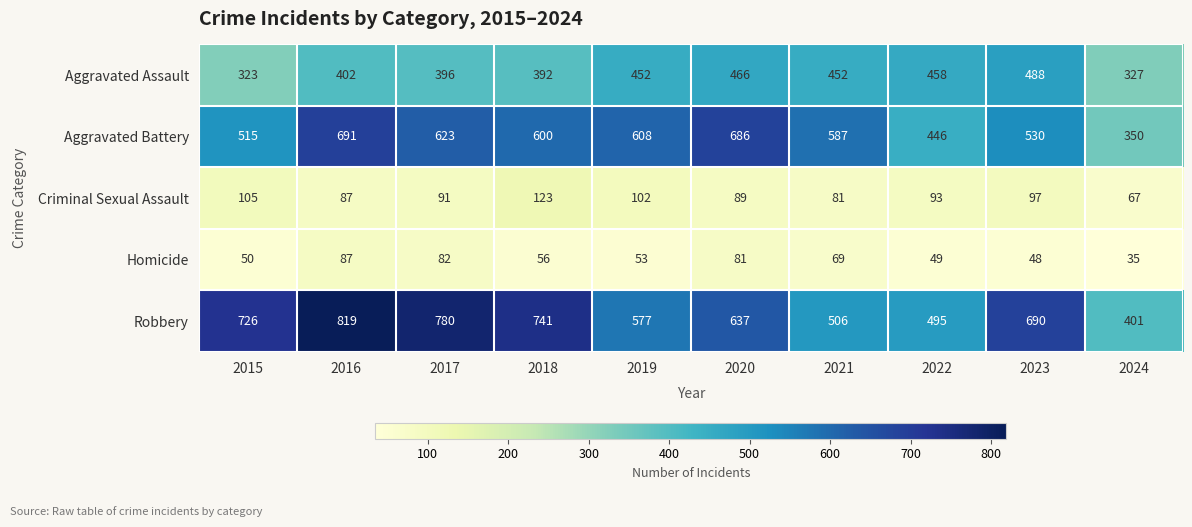

What is the maximum value for Criminal Sexual Assault?

123